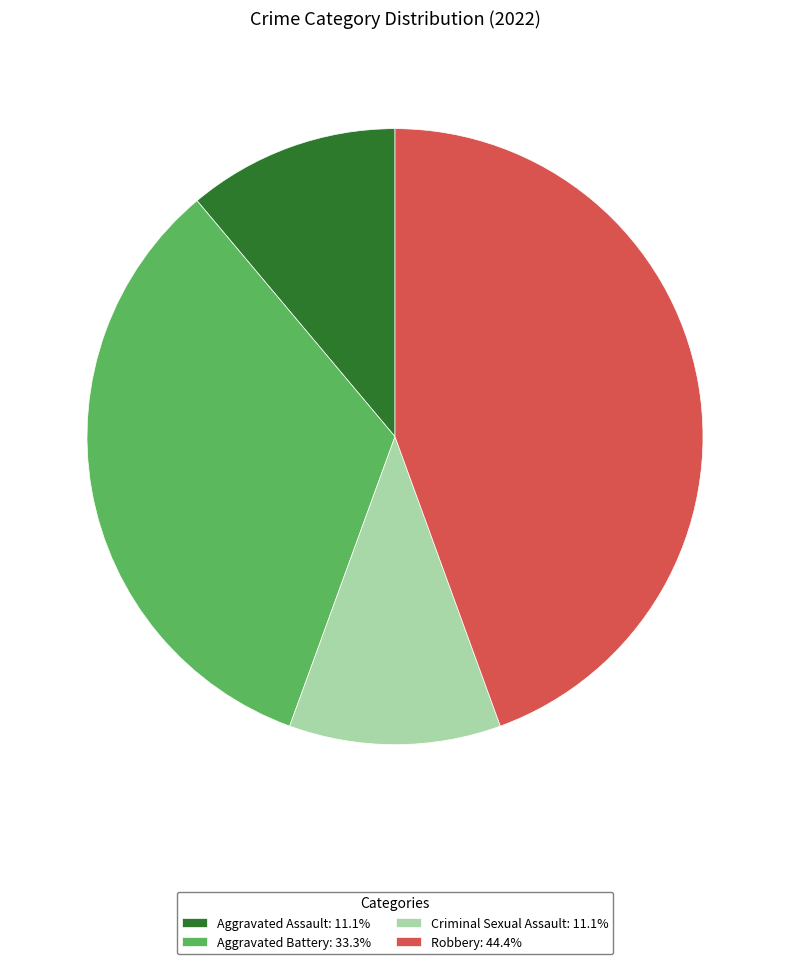

Is the sum of Aggravated Assault: 11.1% and Criminal Sexual Assault: 11.1% greater than half?

No